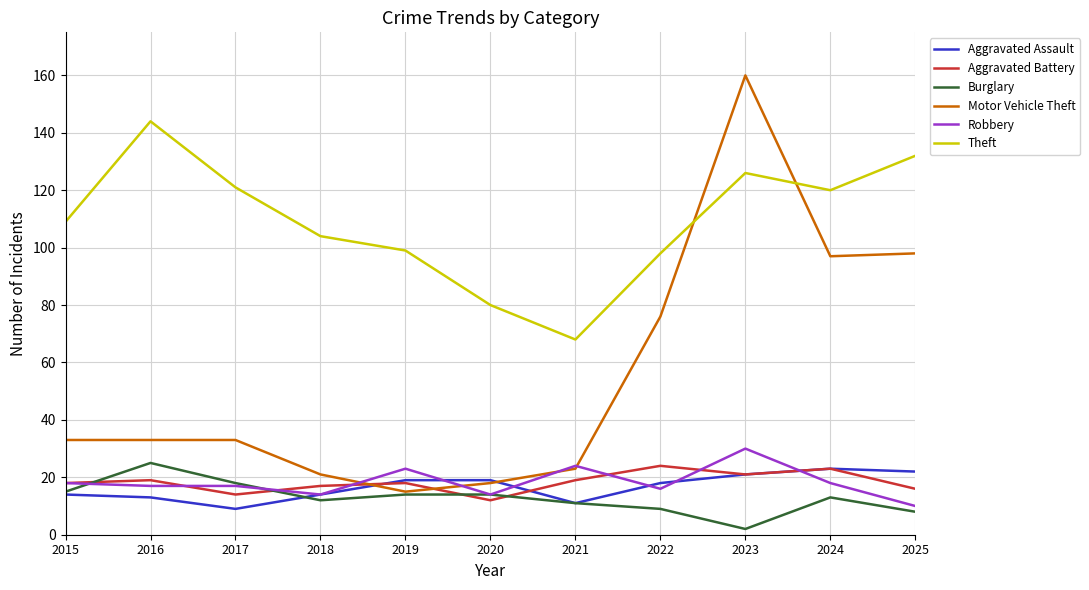

Reading left to right, transcribe all the data shown in this chart.

Aggravated Assault: 14	13	9	14	19	19	11	18	21	23	22
Aggravated Battery: 18	19	14	17	18	12	19	24	21	23	16
Burglary: 15	25	18	12	14	14	11	9	2	13	8
Motor Vehicle Theft: 33	33	33	21	15	18	23	76	160	97	98
Robbery: 18	17	17	14	23	14	24	16	30	18	10
Theft: 109	144	121	104	99	80	68	98	126	120	132